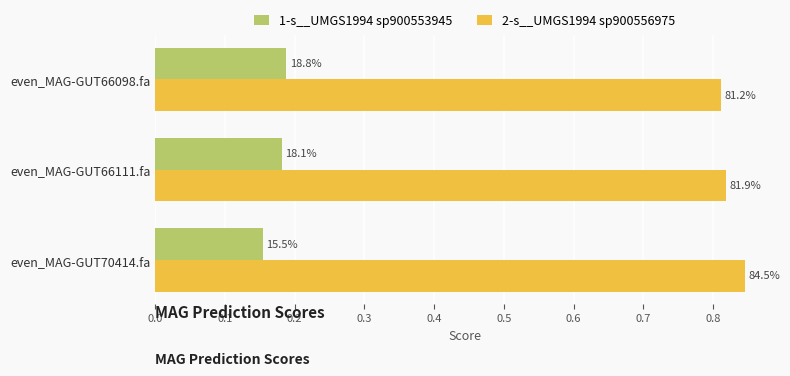

How many 2-s__UMGS1994 sp900556975 values are between 0 and 1?

3